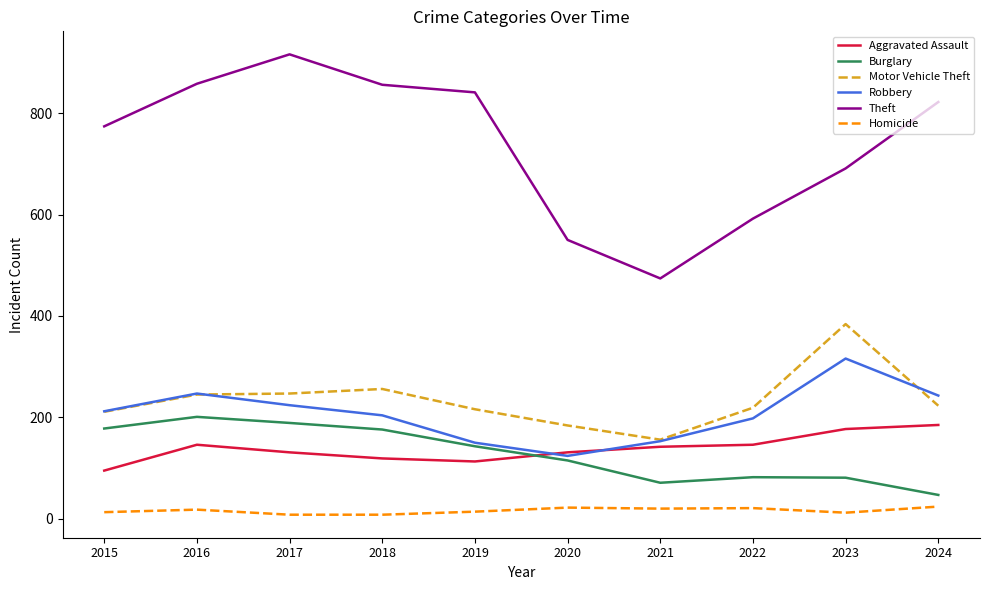

The value of Motor Vehicle Theft at 2017 is 247. True or false?

True